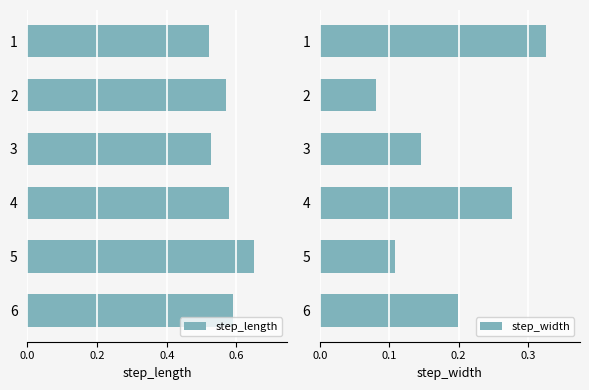

How many step_length values are between 0 and 1?

6